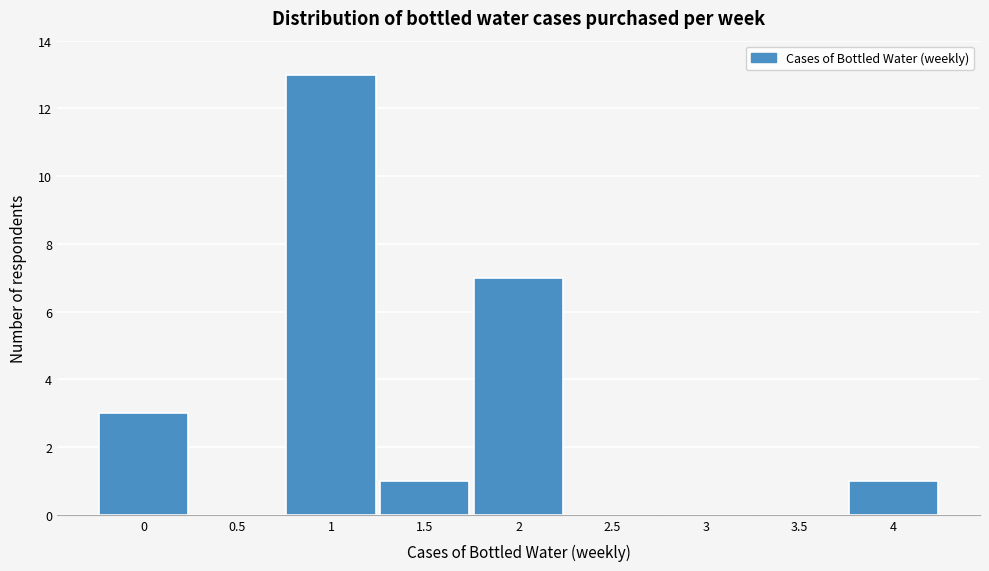

Over which range of the x-axis is the bar tallest?

0.75 to 1.25